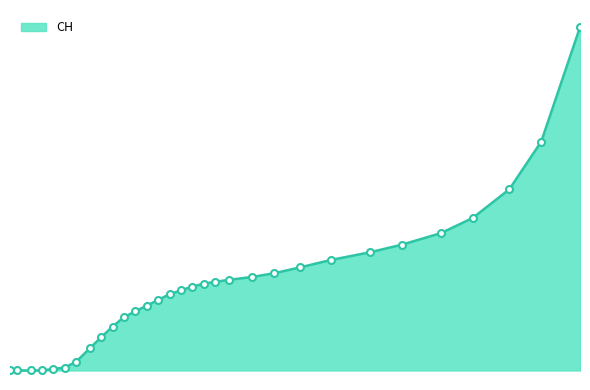

Reading left to right, transcribe all the data shown in this chart.

2020-02-25=0	2020-02-28=0	2020-03-05=2	2020-03-10=4	2020-03-15=76	2020-03-20=153	2020-03-25=455	2020-03-31=1165	2020-04-05=1744	2020-04-10=2300	2020-04-15=2800	2020-04-20=3100	2020-04-25=3400	2020-04-30=3700	2020-05-05=4000	2020-05-10=4200	2020-05-15=4400	2020-05-20=4550	2020-05-25=4650	2020-05-31=4750	2020-06-10=4900	2020-06-20=5100	2020-07-01=5400	2020-07-15=5800	2020-08-01=6200	2020-08-15=6600	2020-09-01=7200	2020-09-15=8000	2020-10-01=9500	2020-10-15=12000	2020-11-01=18000